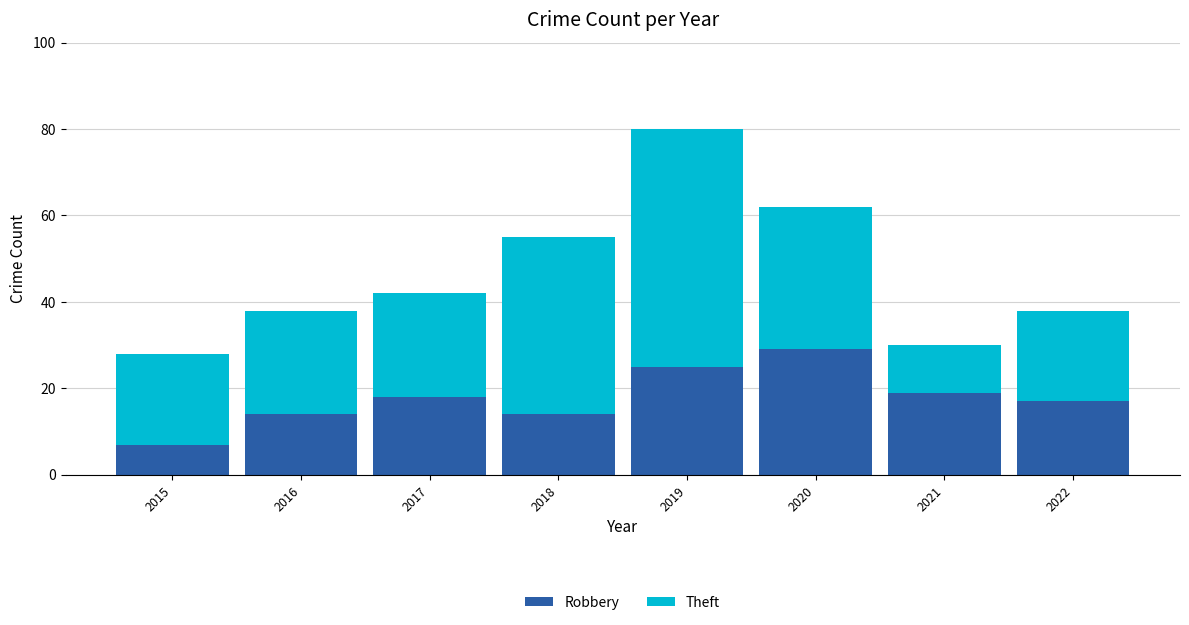

Reading left to right, what are the values for Robbery?

2015=7	2016=14	2017=18	2018=14	2019=25	2020=29	2021=19	2022=17